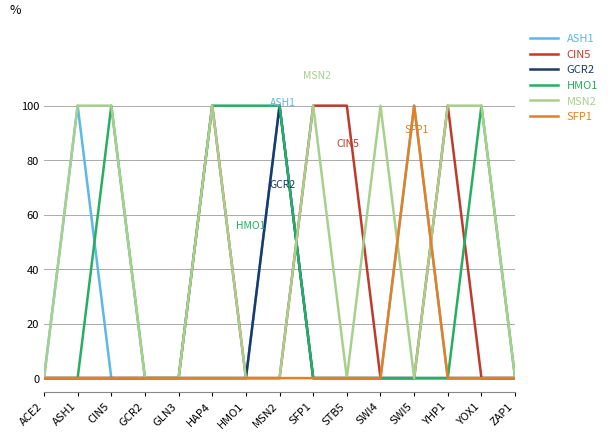

What are all the series names shown in the legend?

ASH1, CIN5, GCR2, HMO1, MSN2, SFP1